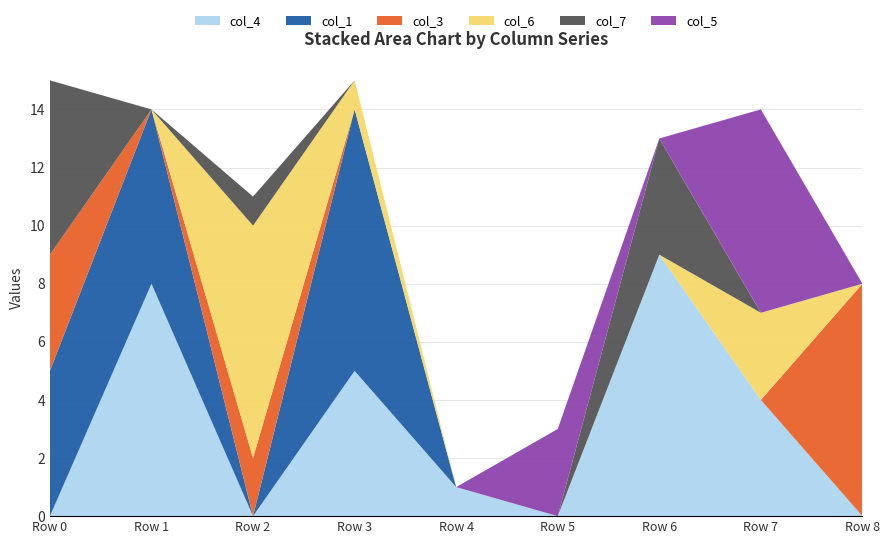

Reading right to left, list all the values displayed in this chart.

col_4: 0	4	9	0	1	5	0	8	0
col_1: 0	0	0	0	0	9	0	6	5
col_3: 8	0	0	0	0	0	2	0	4
col_6: 0	3	0	0	0	1	8	0	0
col_7: 0	0	4	0	0	0	1	0	6
col_5: 0	7	0	3	0	0	0	0	0